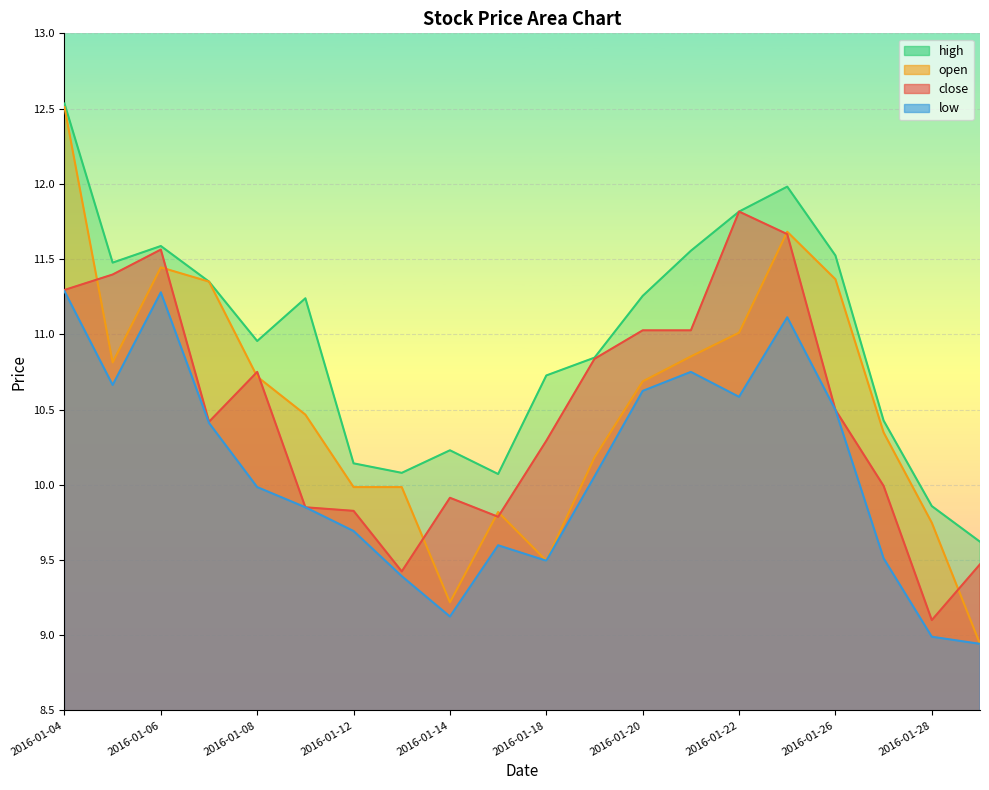

At which category is the sum across all series the highest?

2016-01-04